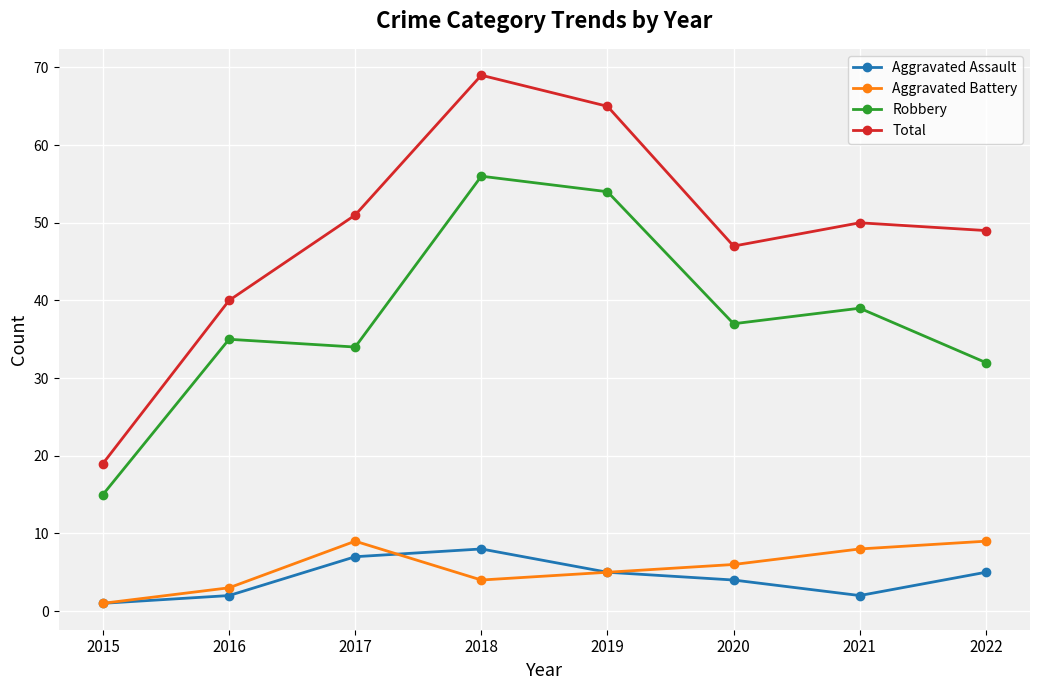

Reading right to left, list all the values displayed in this chart.

Aggravated Assault: 2022=5	2021=2	2020=4	2019=5	2018=8	2017=7	2016=2	2015=1
Aggravated Battery: 2022=9	2021=8	2020=6	2019=5	2018=4	2017=9	2016=3	2015=1
Robbery: 2022=32	2021=39	2020=37	2019=54	2018=56	2017=34	2016=35	2015=15
Total: 2022=49	2021=50	2020=47	2019=65	2018=69	2017=51	2016=40	2015=19